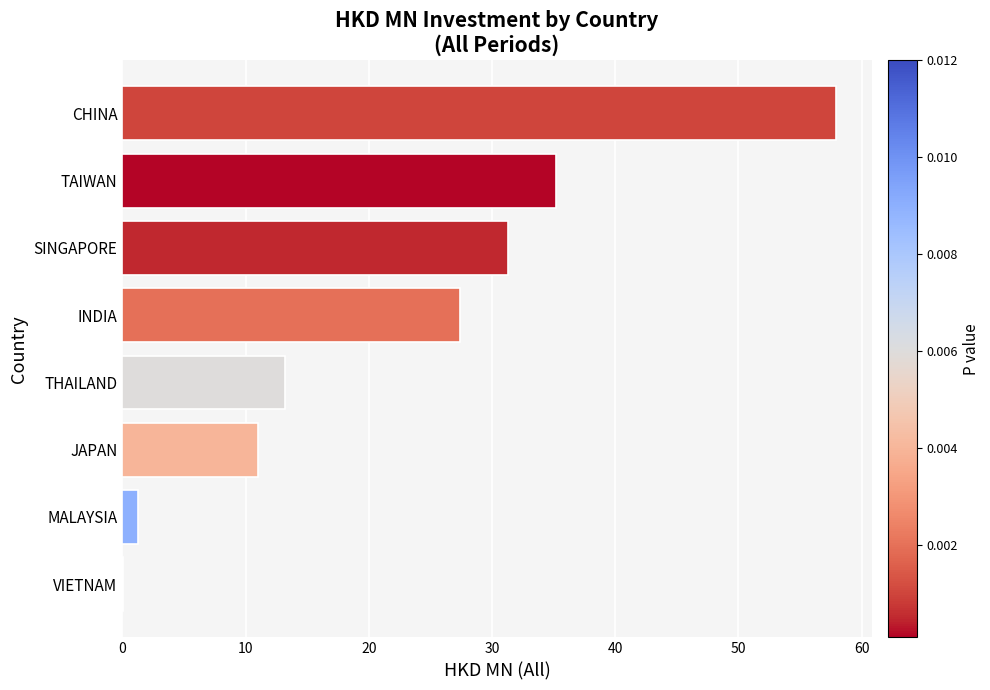

What is the approximate value at TAIWAN?

35.2